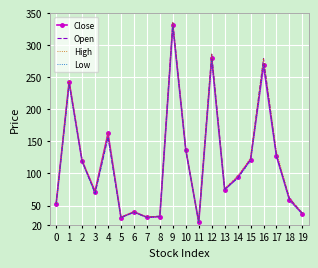

At which category is the sum across all series the highest?

9